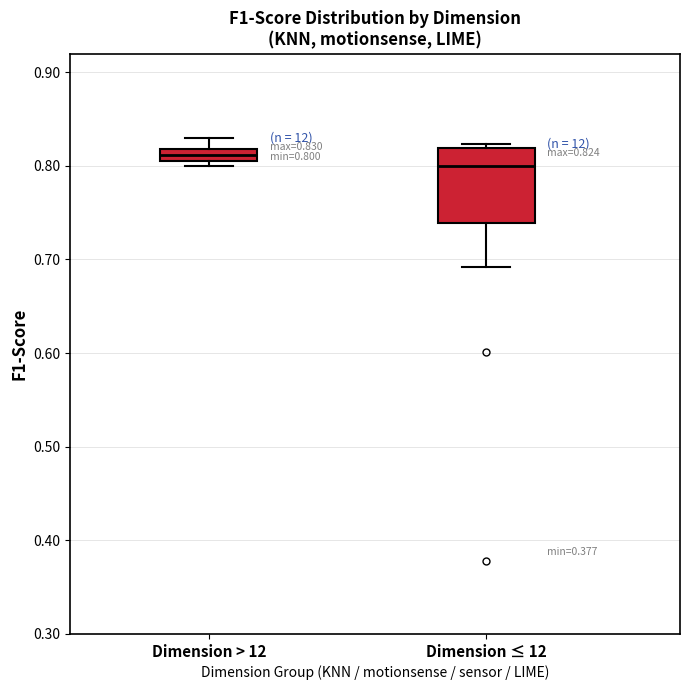

Which box is the tallest, from its lower edge to its upper edge?

Dimension ≤ 12